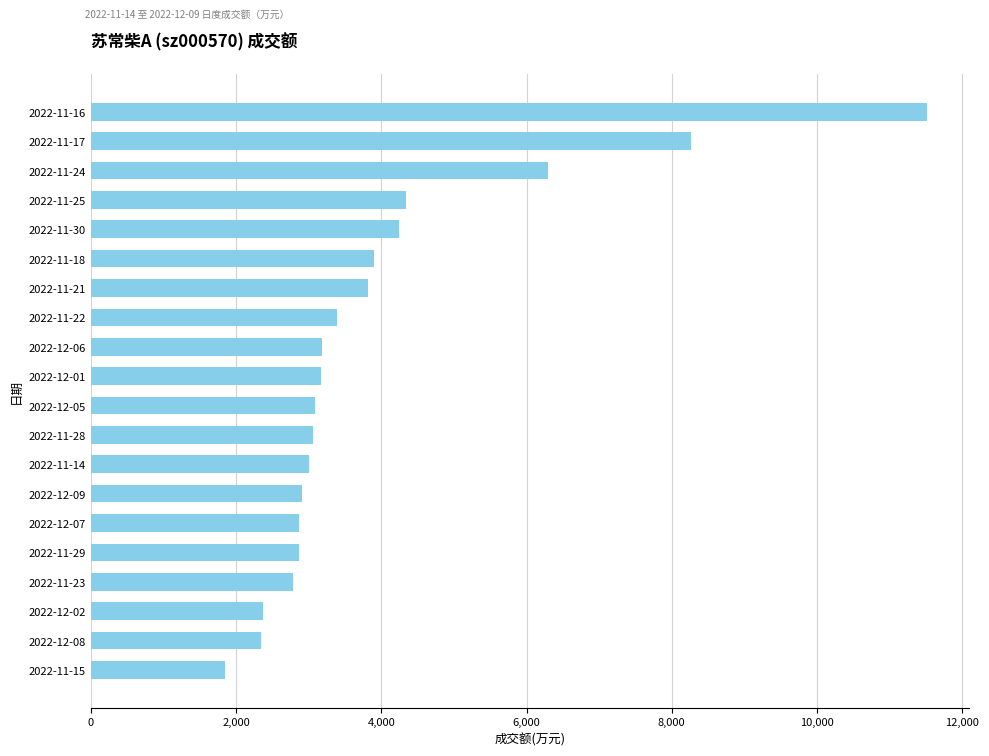

Is it true that the value at 2022-11-25 is 4342?

True